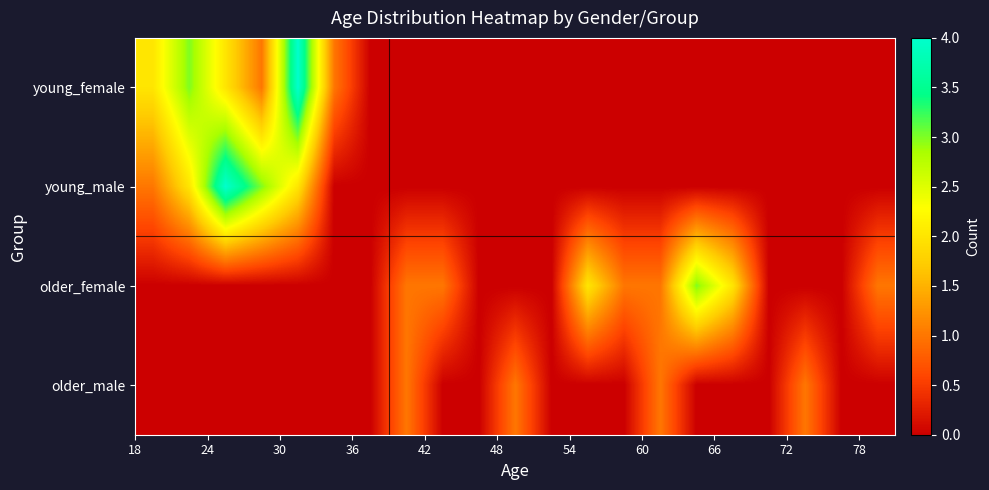

How many categories are shown in the chart?

21